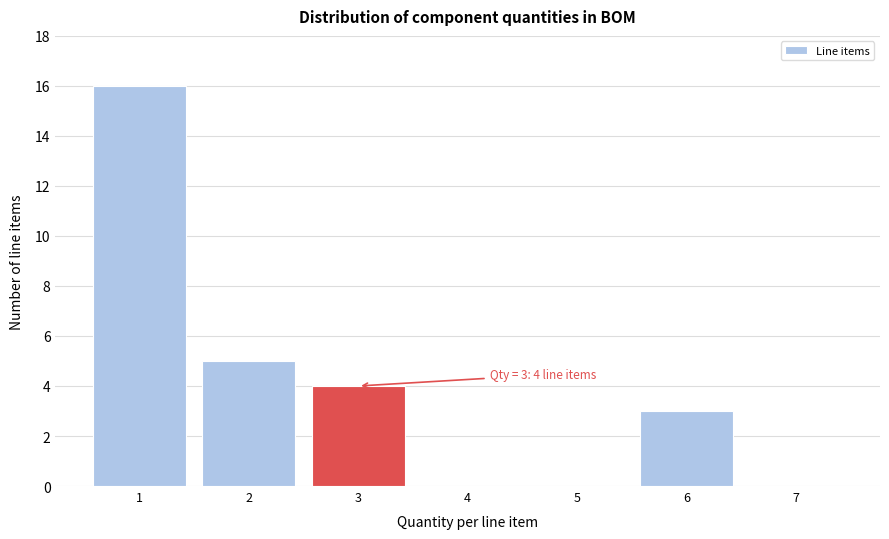

Reading left to right, list all the values displayed in this chart.

1=16	2=5	3=4	4=0	5=0	6=3	7=0